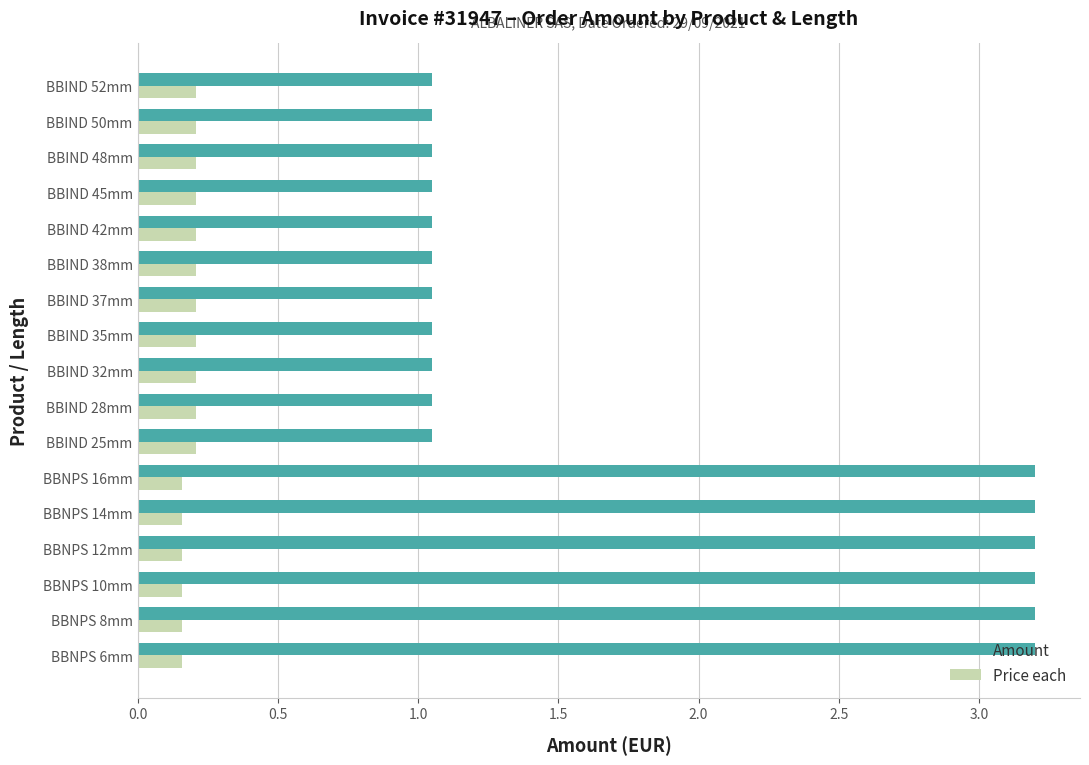

At how many categories does at least one series exceed 0?

17